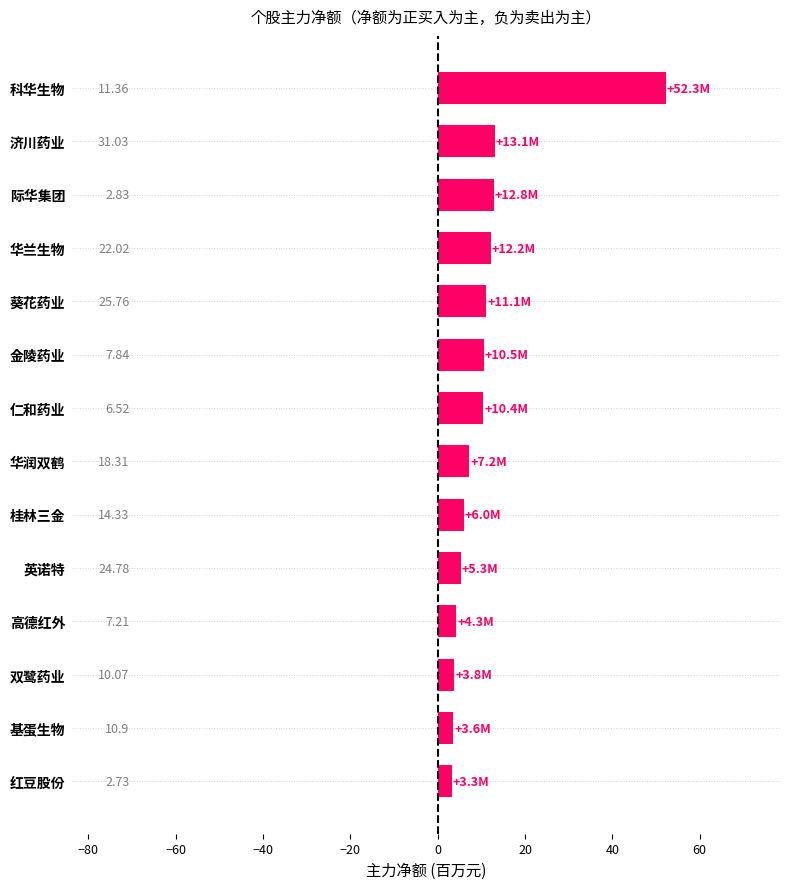

How many bars are there in total?

14